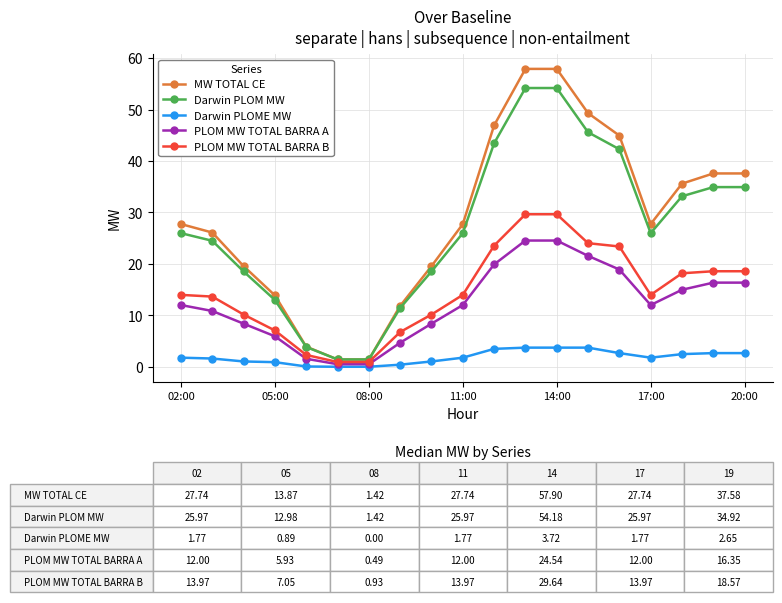

How many values in the Darwin PLOM MW series exceed 25?

11